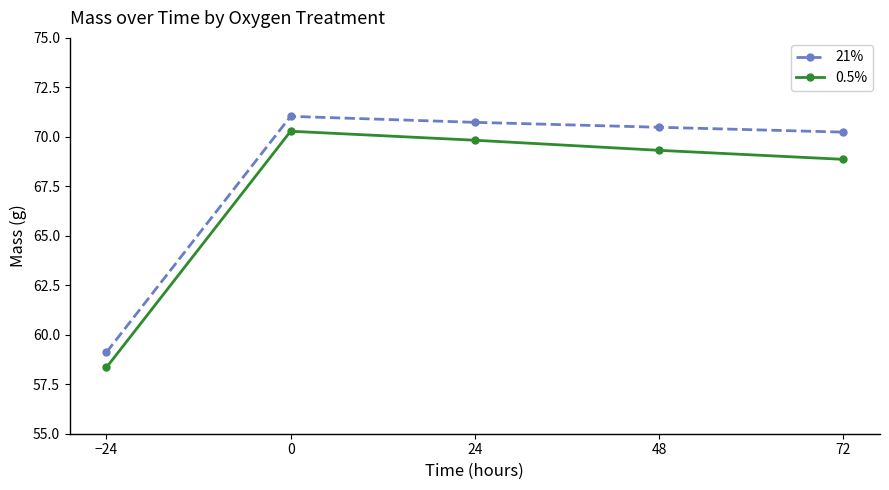

What is the difference between the maximum and minimum values in the 21% series?

11.9